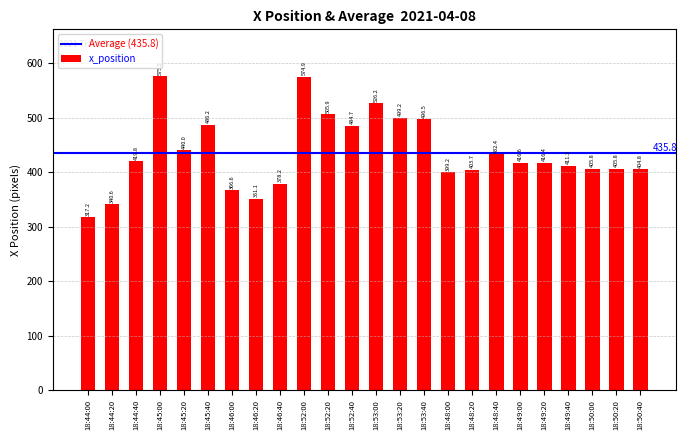

Where does the data first go above 416?

18:44:40